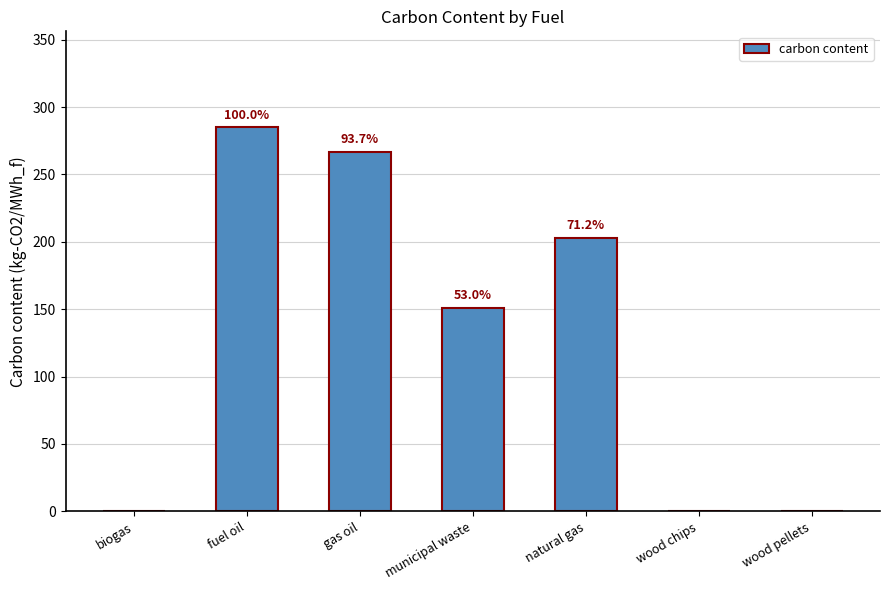

Where is the data nearest to the value 142?

municipal waste